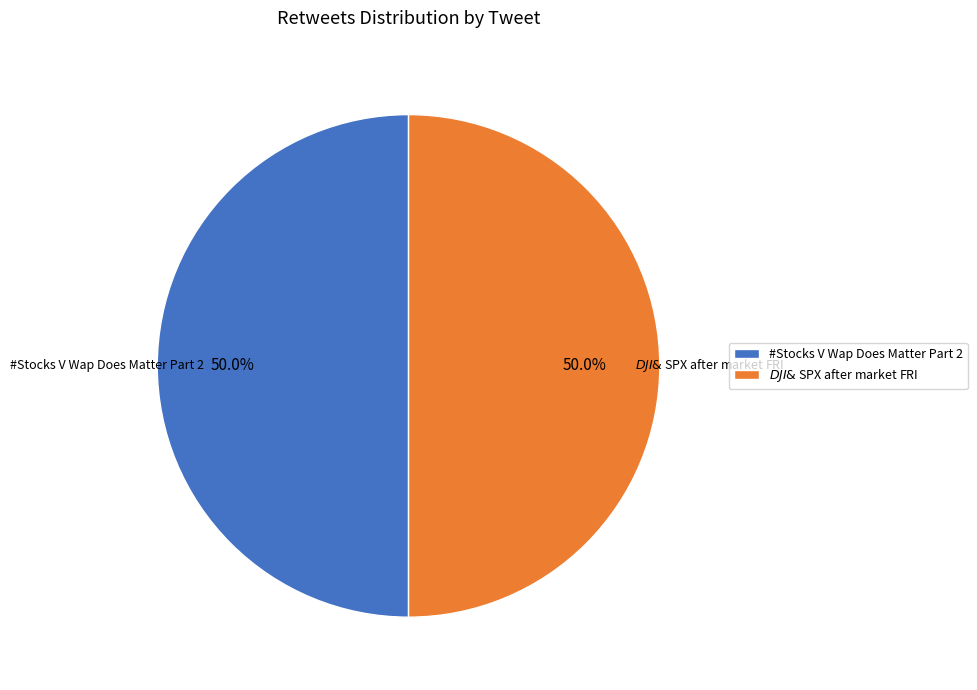

What is the total percentage of #Stocks V Wap Does Matter Part 2 and $ DJI & $ SPX after market FRI?

100.0%